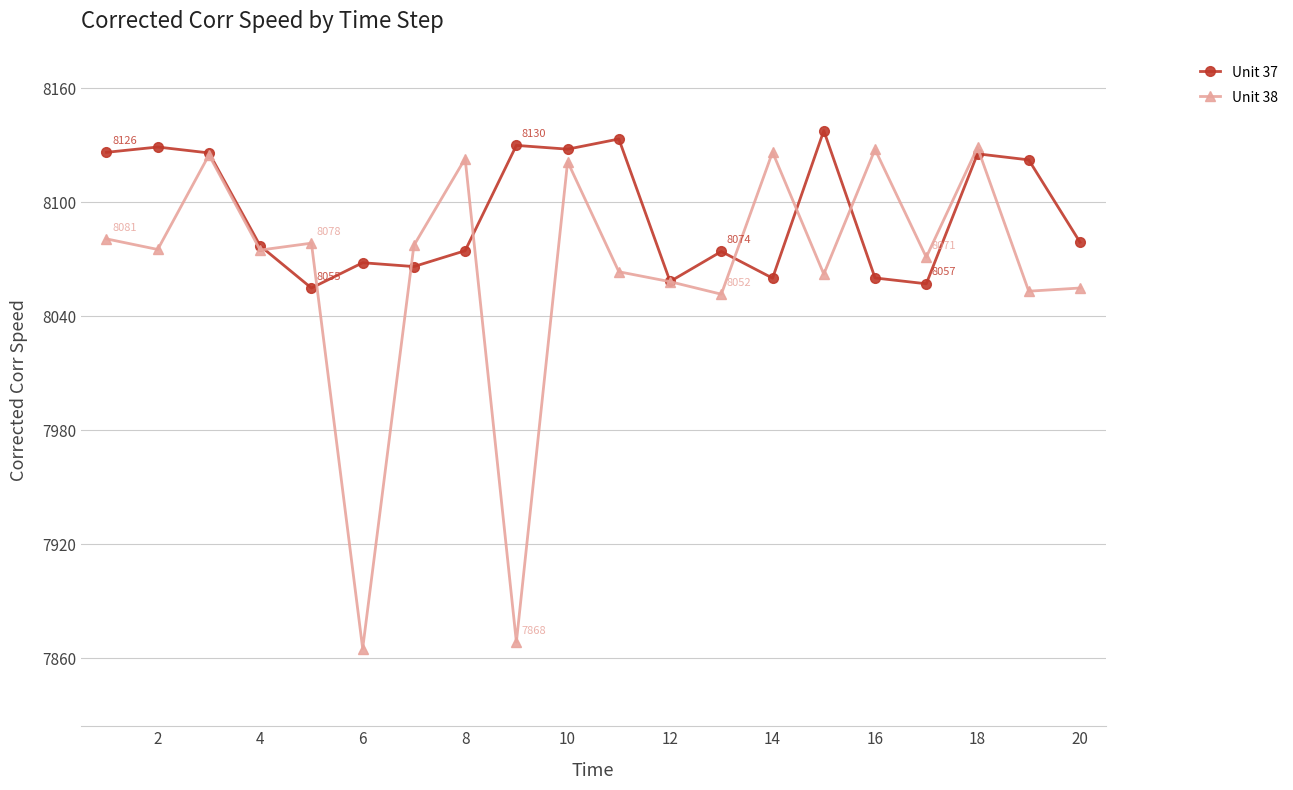

Which series has the largest range (max minus min)?

Unit 38